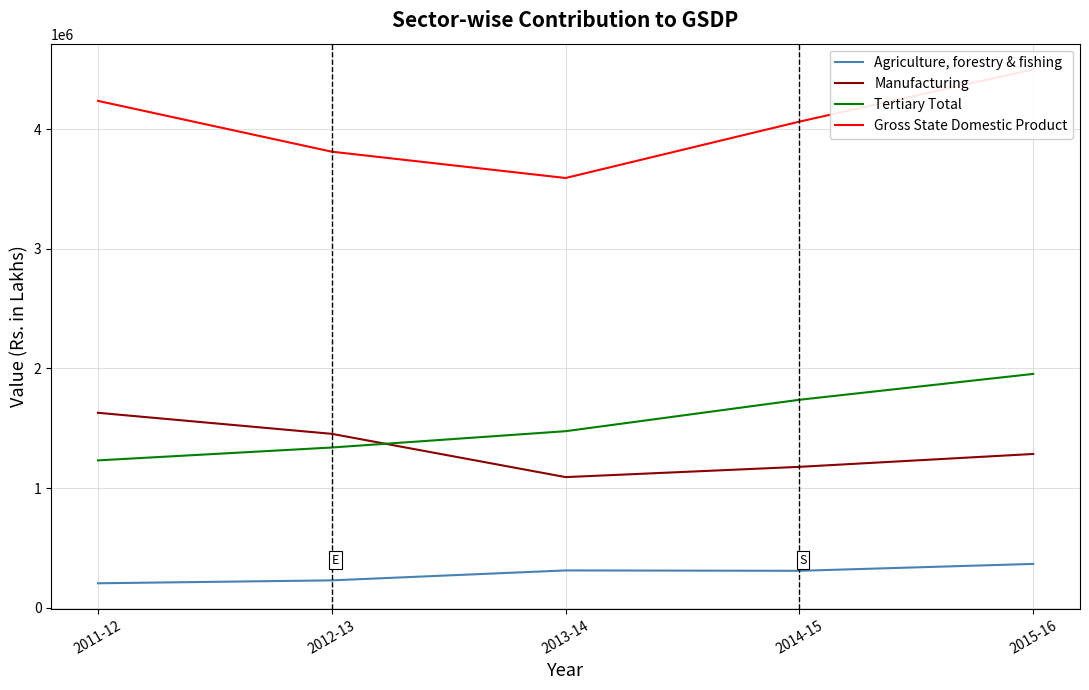

List the labels in order of Manufacturing value, smallest first.

2013-14, 2014-15, 2015-16, 2012-13, 2011-12